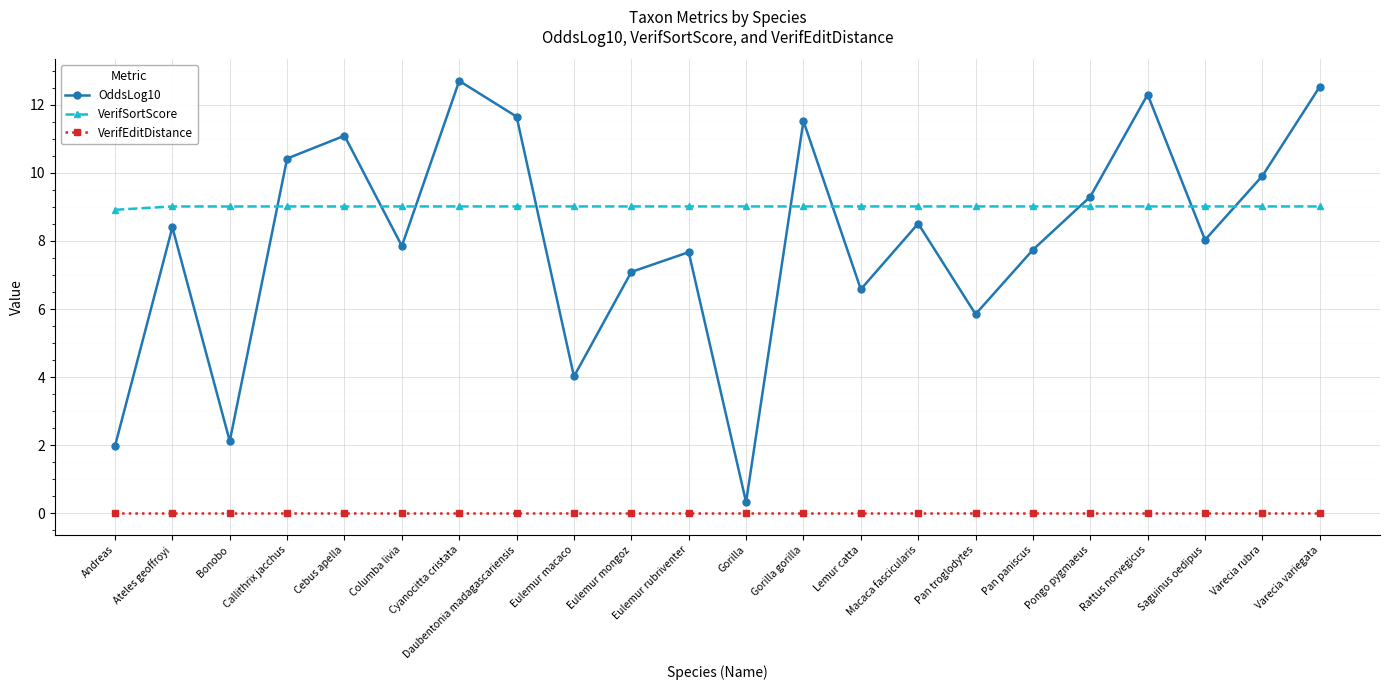

Which series has the widest spread of values?

OddsLog10